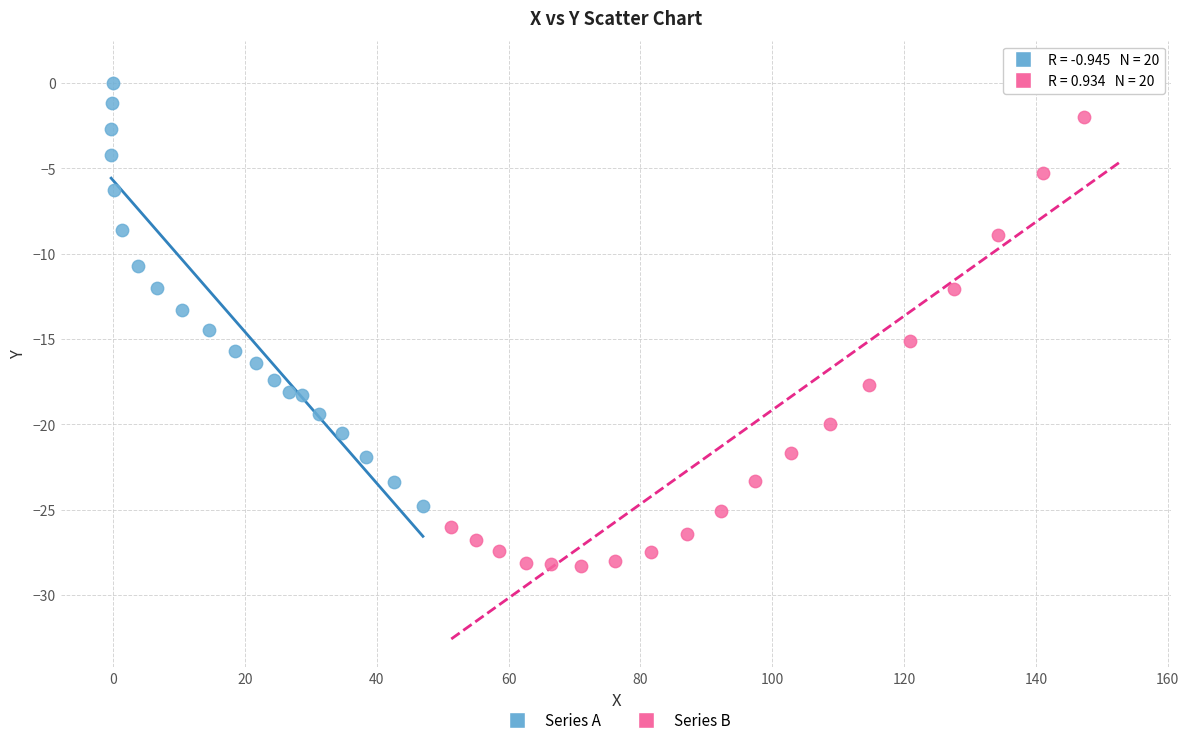

Which series has the largest Y range (max minus min)?

Series B